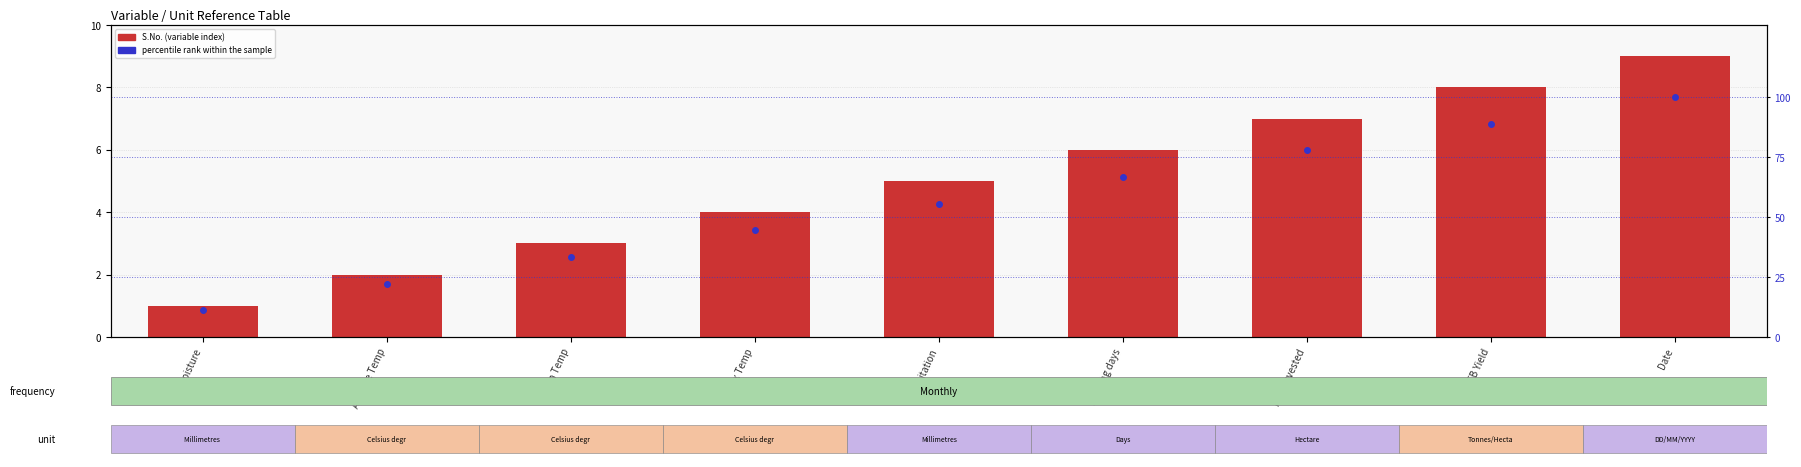

What is the difference between the maximum and minimum values in the percentile rank within the sample series?

88.9